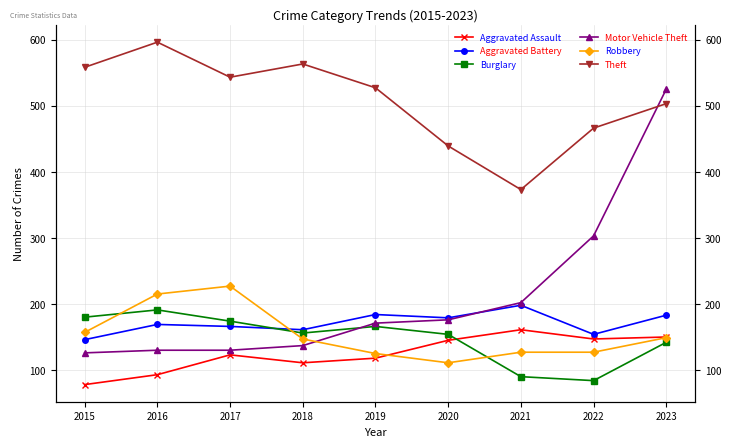

At which label does Theft first exceed 527?

2015